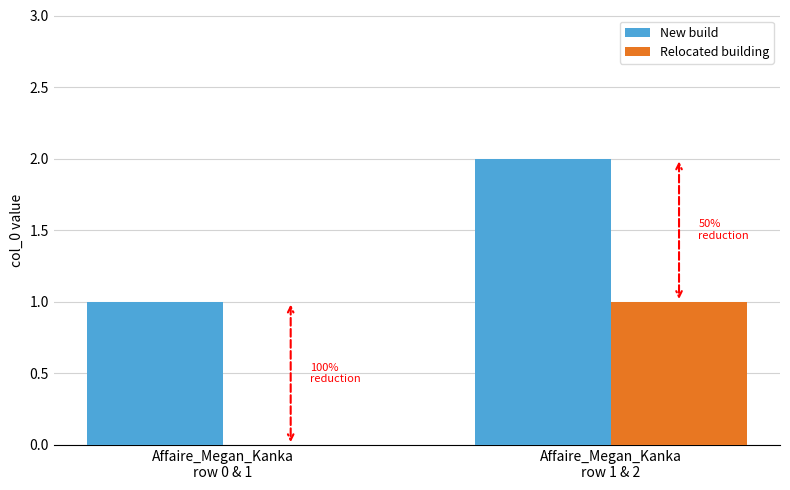

Where is Relocated building nearest to the value 0?

Affaire_Megan_Kanka
row 0 & 1